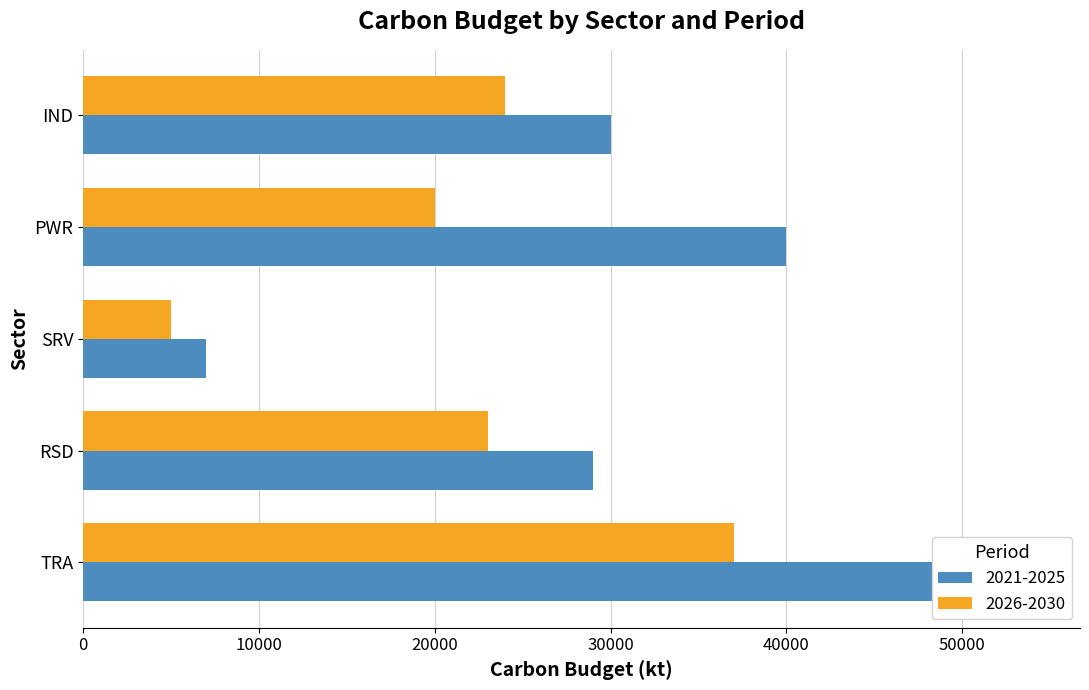

Is the value of 2021-2025 at SRV greater than the value of 2026-2030 at RSD?

No